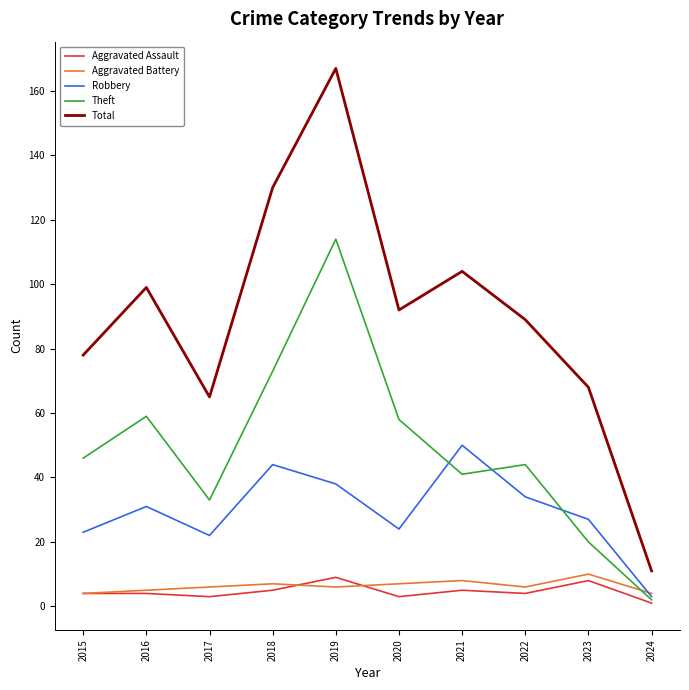

Reading left to right, list all the values displayed in this chart.

Aggravated Assault: 4	4	3	5	9	3	5	4	8	1
Aggravated Battery: 4	5	6	7	6	7	8	6	10	4
Robbery: 23	31	22	44	38	24	50	34	27	3
Theft: 46	59	33	73	114	58	41	44	20	2
Total: 78	99	65	130	167	92	104	89	68	11